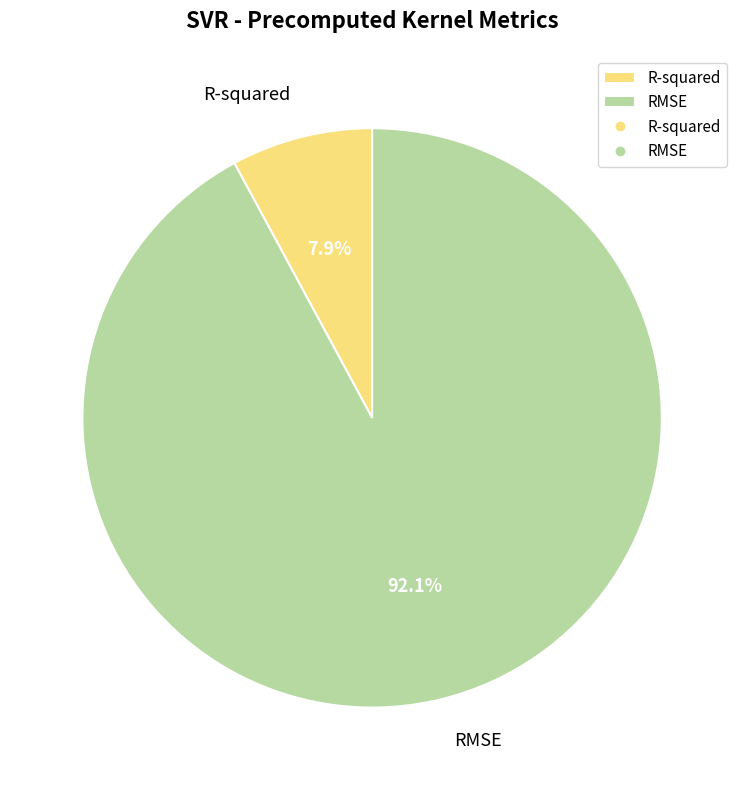

Count the number of slices in the pie.

2